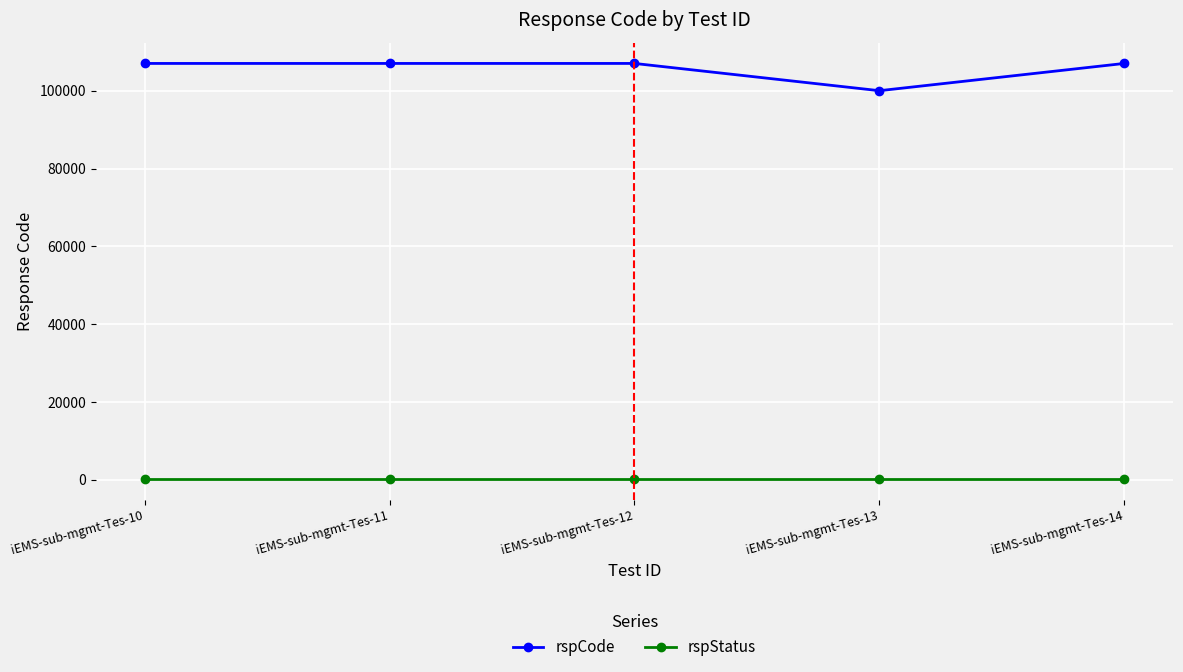

Which series has the largest range (max minus min)?

rspCode